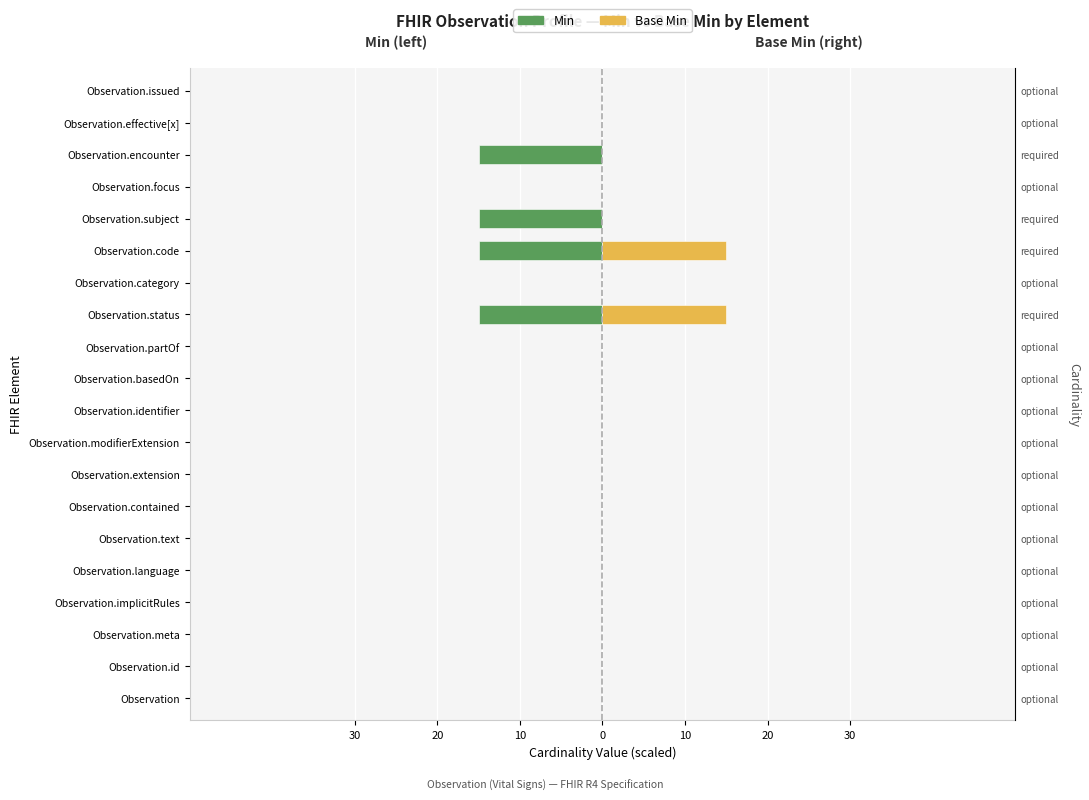

What is the difference between the Base Min values at Observation.partOf and Observation.code?

15